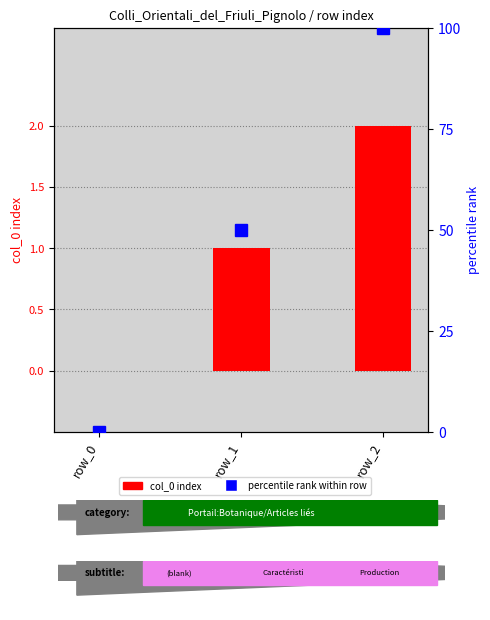

Where is col_0 index nearest to the value 1?

row_1